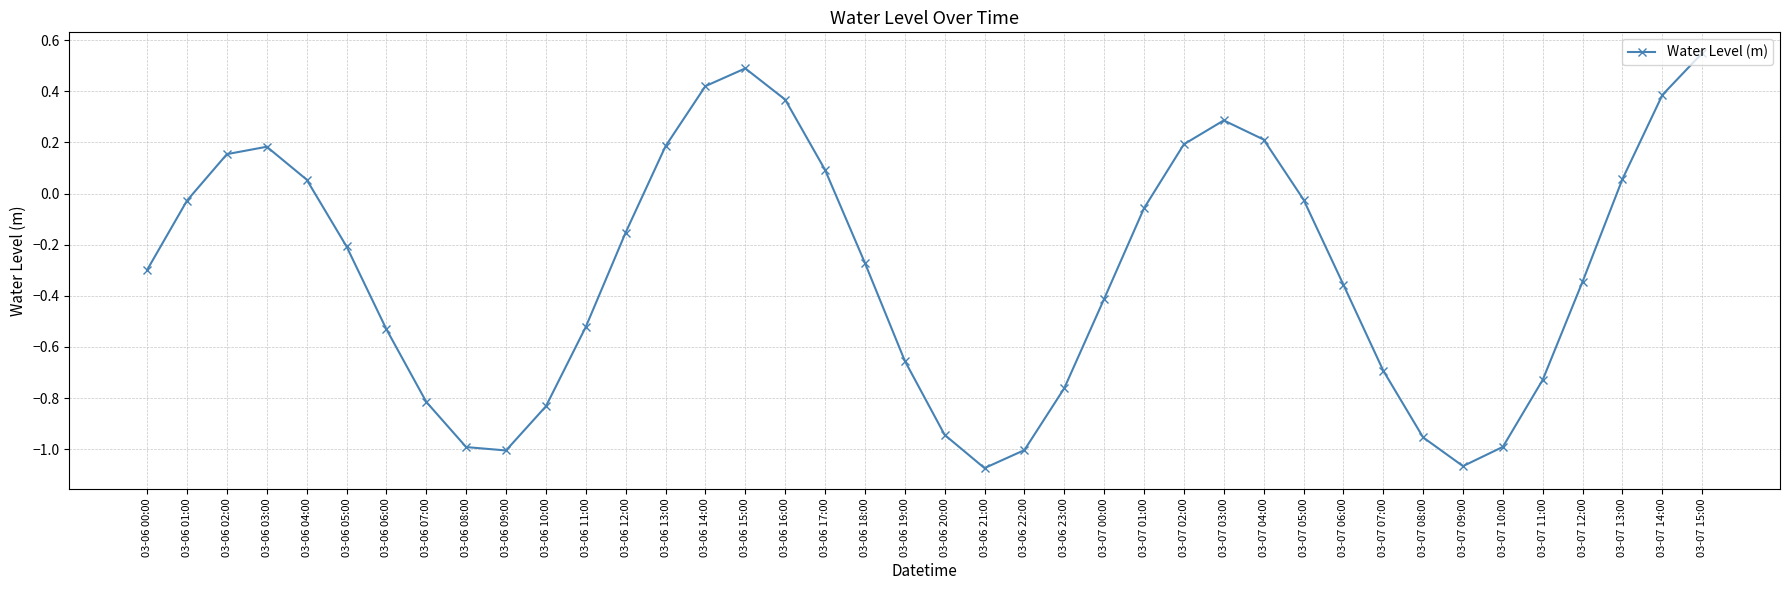

Count the number of data series in this chart.

1